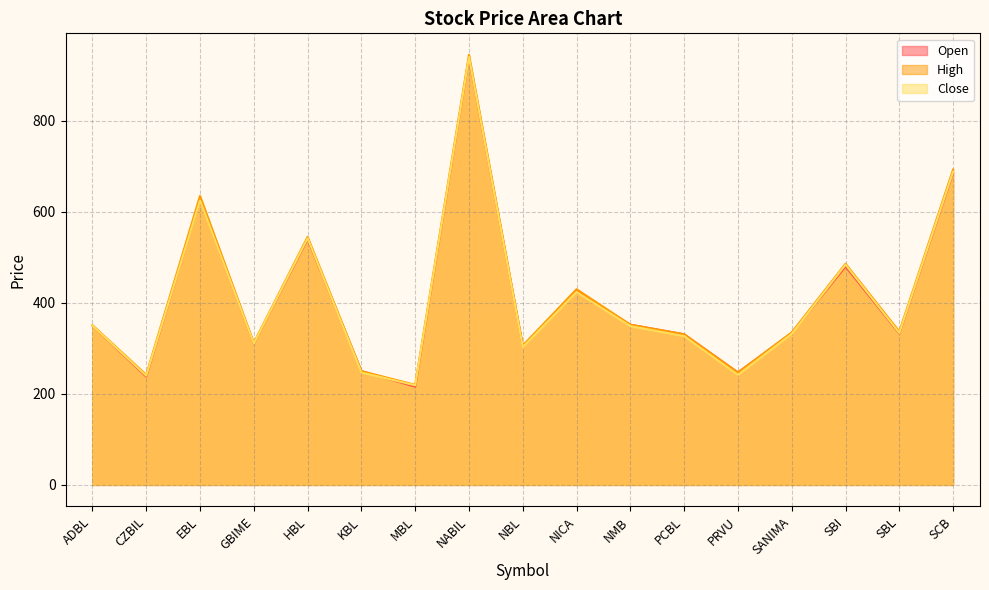

At which category is the sum across all series the highest?

NABIL